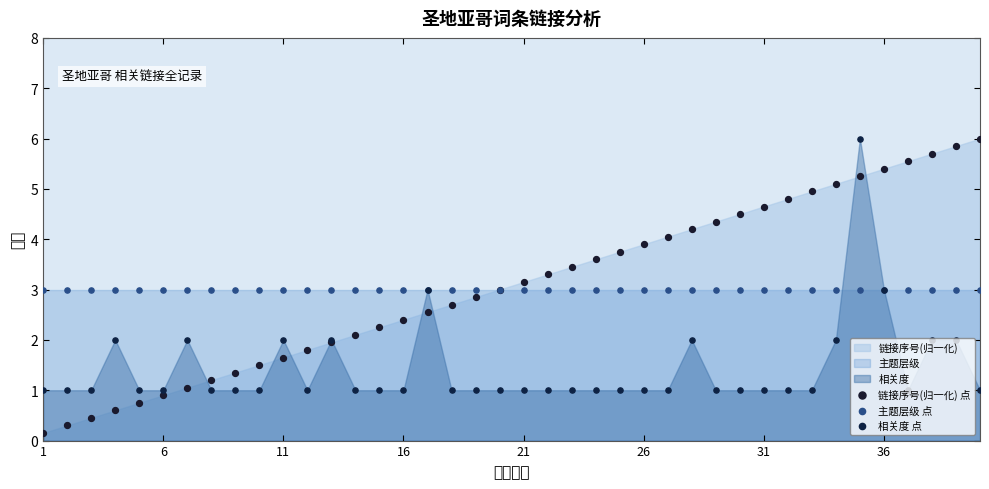

What is the total value across all series at 38?

10.8